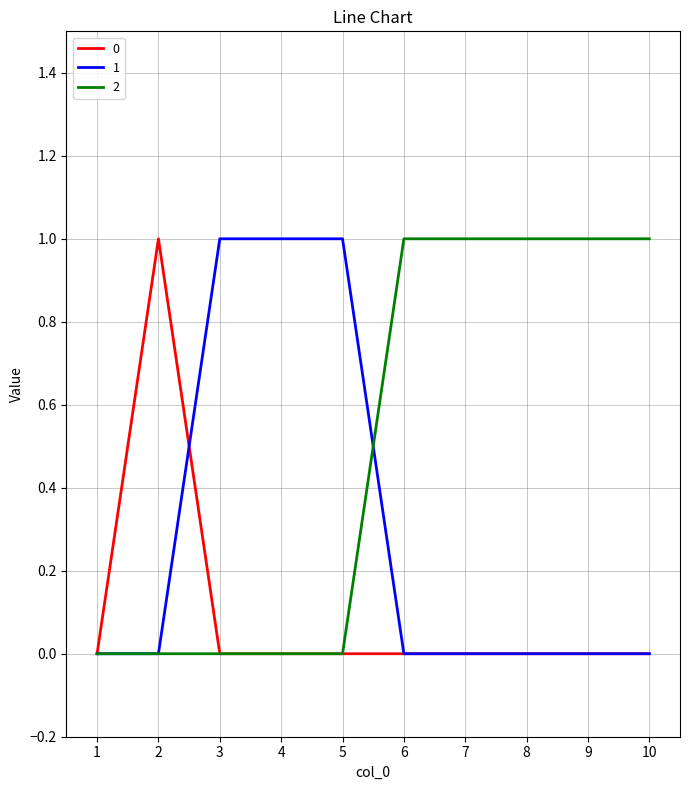

Is this an area chart (filled region under the line)?

No